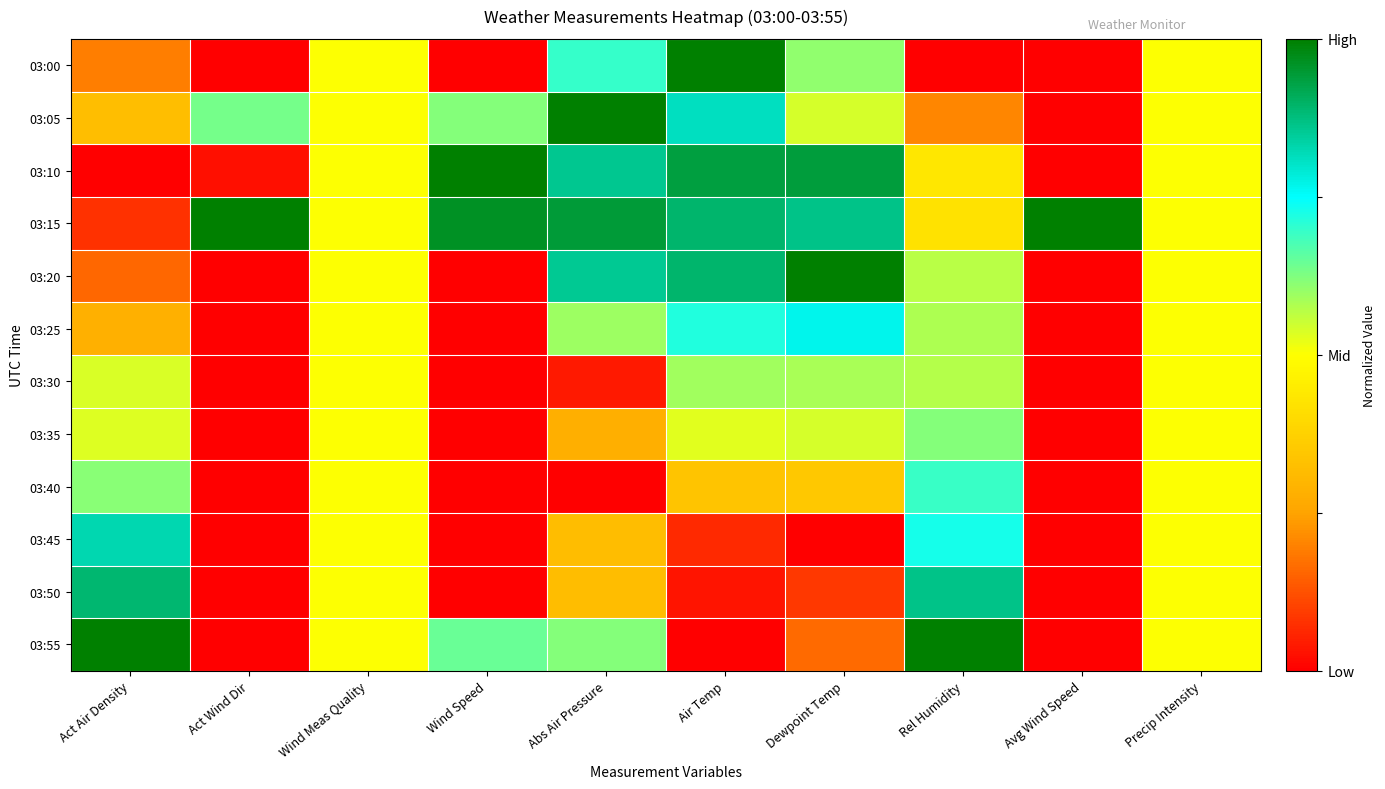

How many distinct data groups are displayed?

12